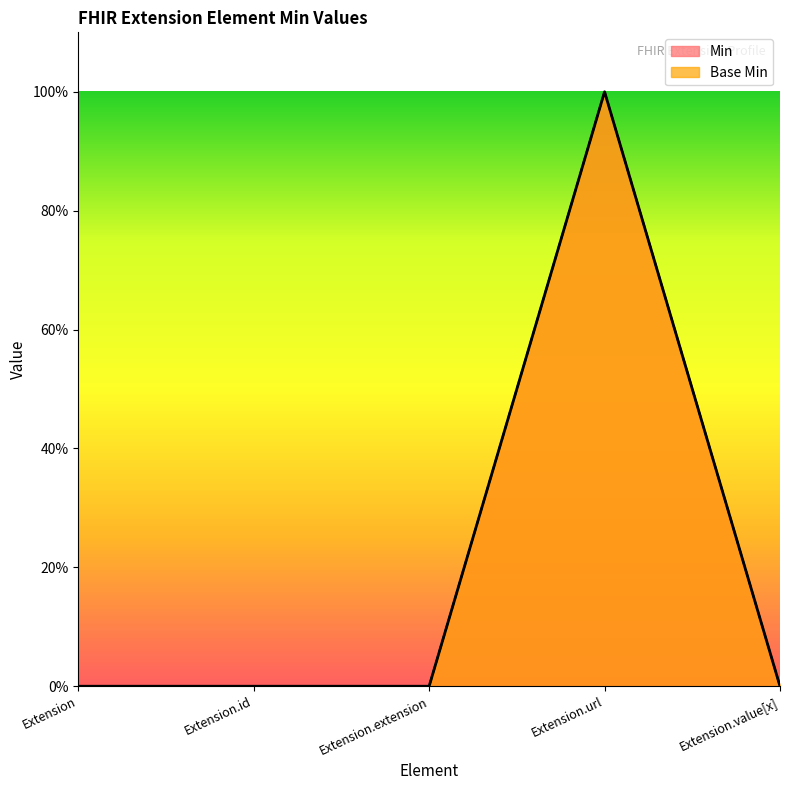

Reading left to right, extract all data points from this chart.

Min: Extension=0	Extension.id=0	Extension.extension=0	Extension.url=1	Extension.value[x]=0
Base Min: Extension=0	Extension.id=0	Extension.extension=0	Extension.url=1	Extension.value[x]=0